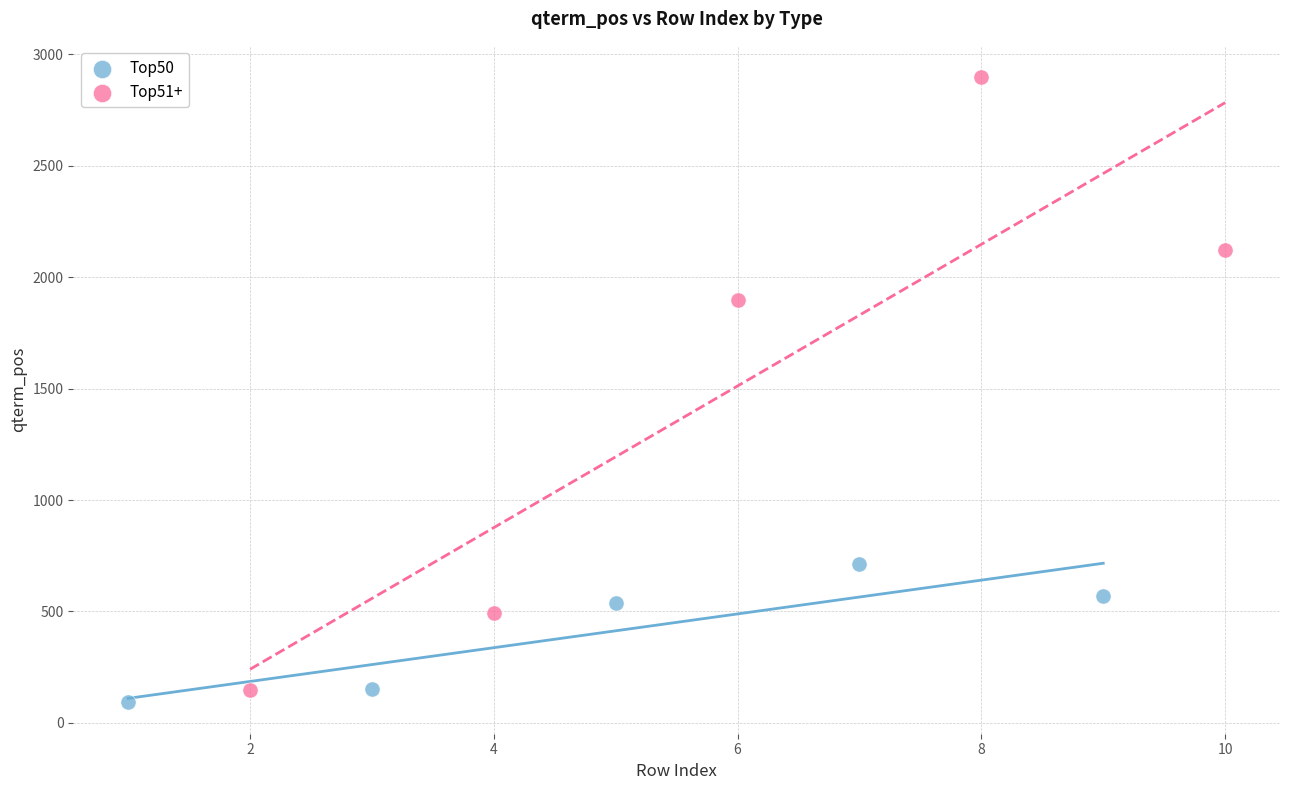

Which series reaches the maximum Y coordinate?

Top51+